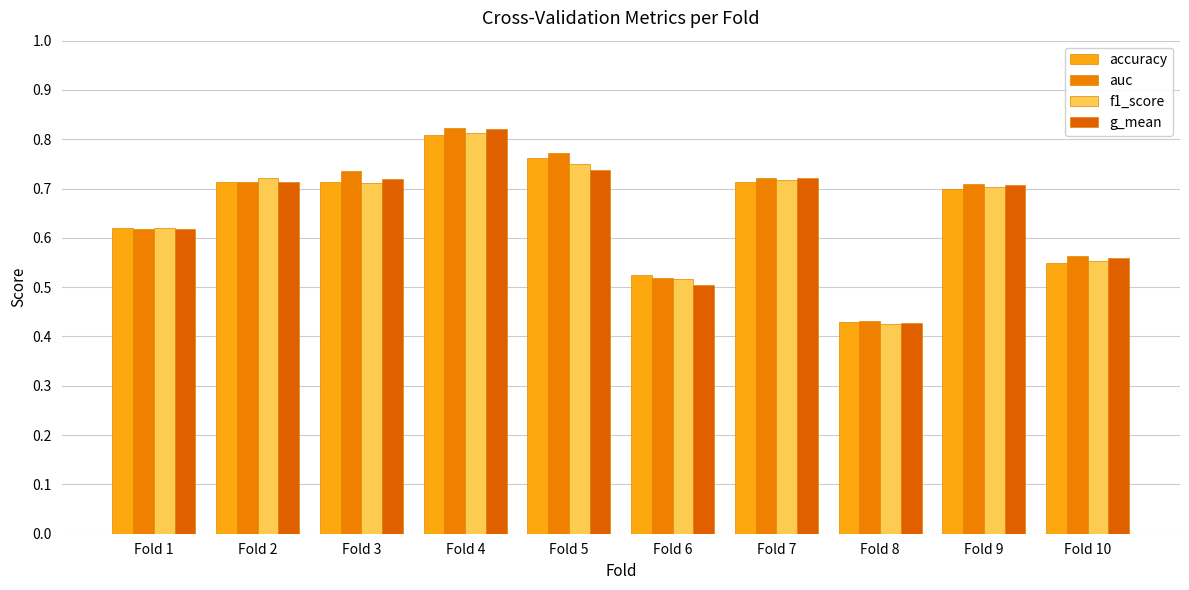

Is the value of f1_score at Fold 2 greater than the value of auc at Fold 9?

Yes